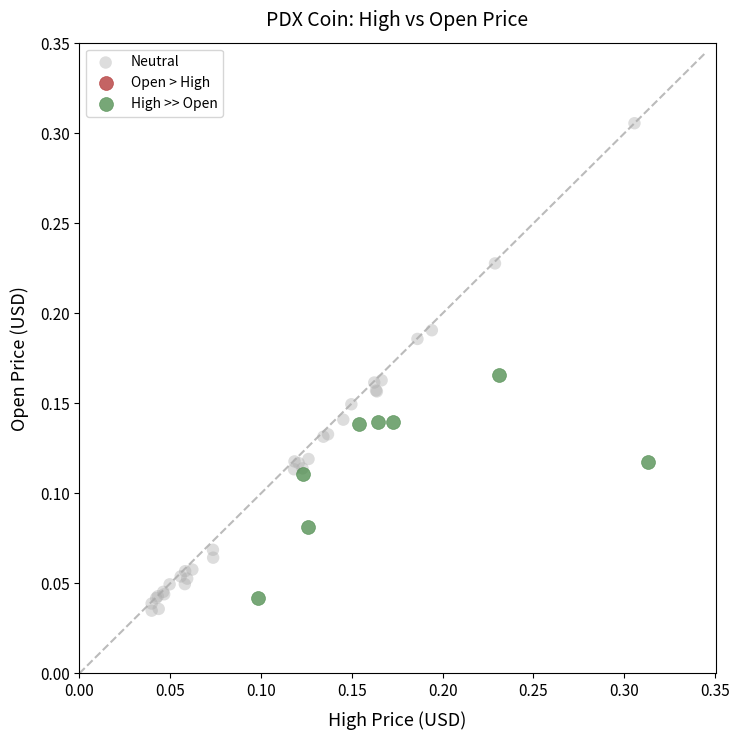

Which series reaches the maximum Y coordinate?

Neutral